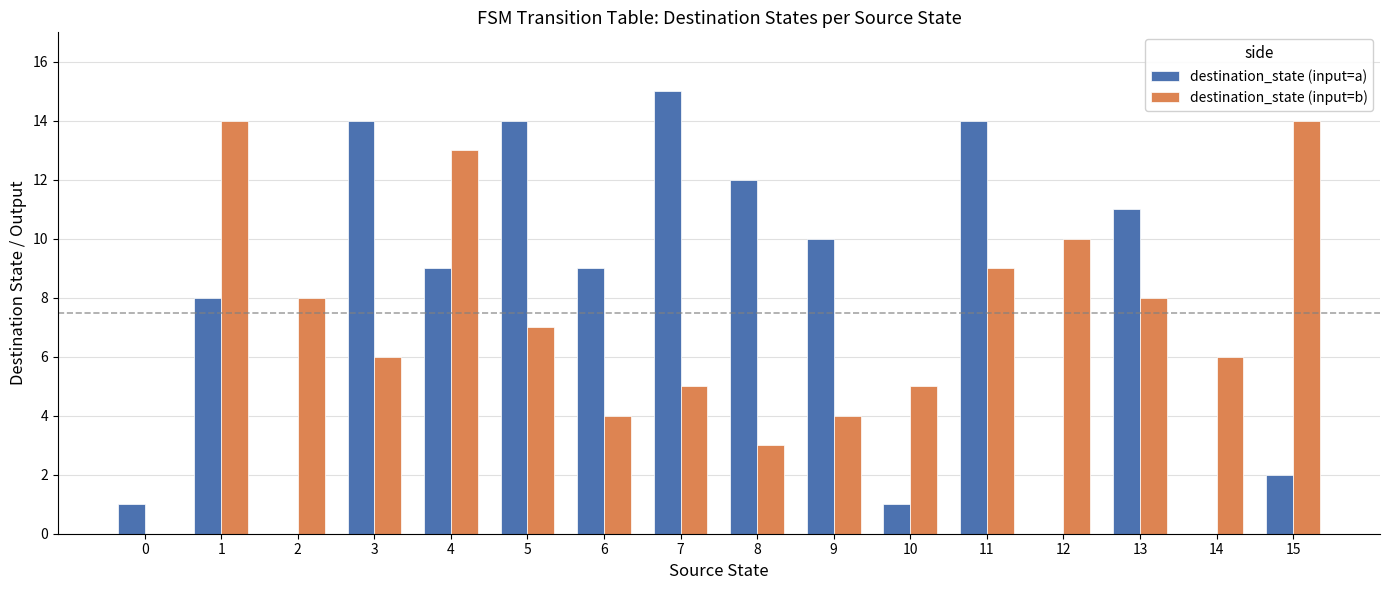

What is the sum of all destination_state (input=b) values?

116